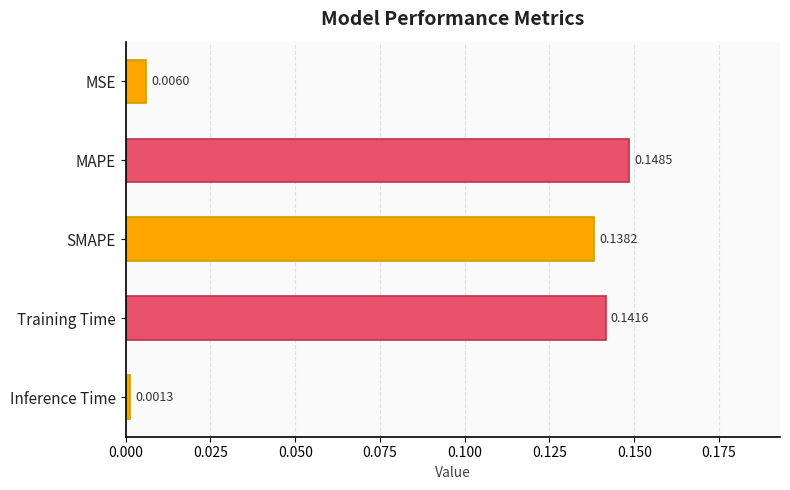

At which label is the value closest to 0?

Inference Time